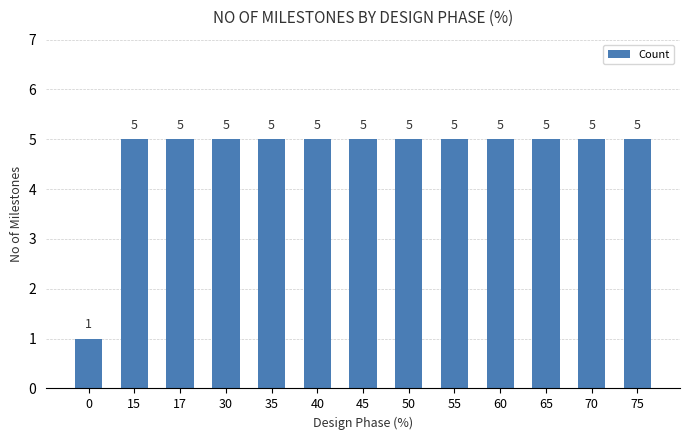

Approximately how many times larger is the value at 15 compared to 65?

1.0